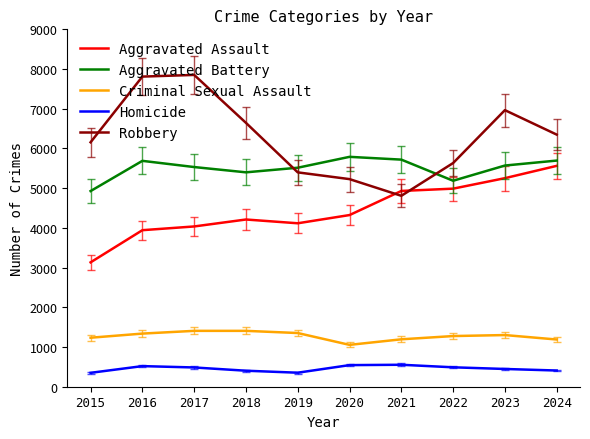

How many lines are shown in the chart?

5